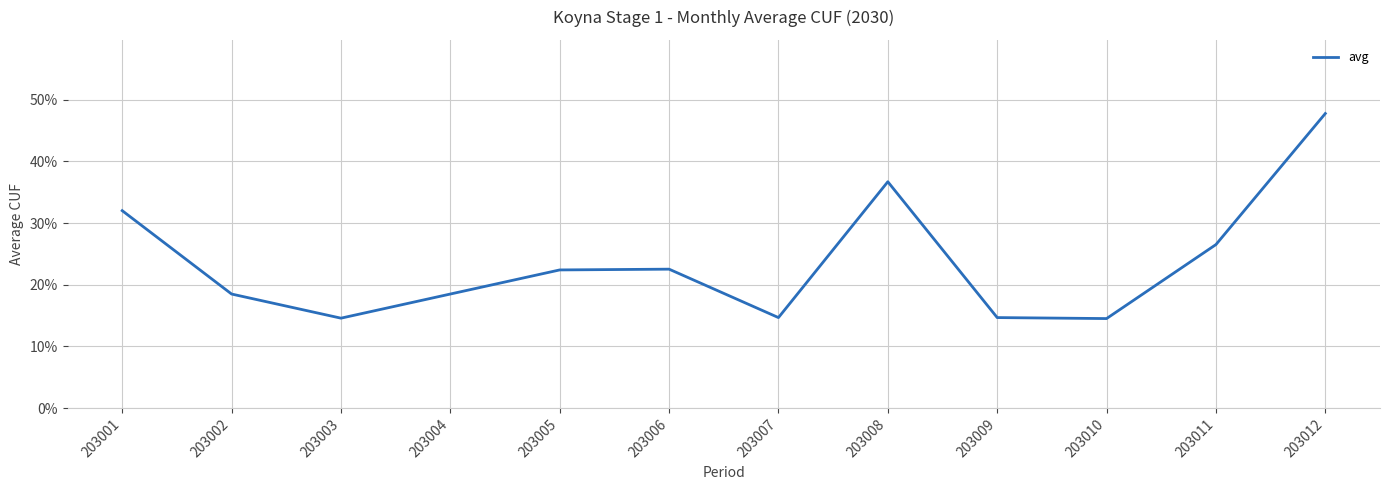

Which category has the lowest value across all series?

203010